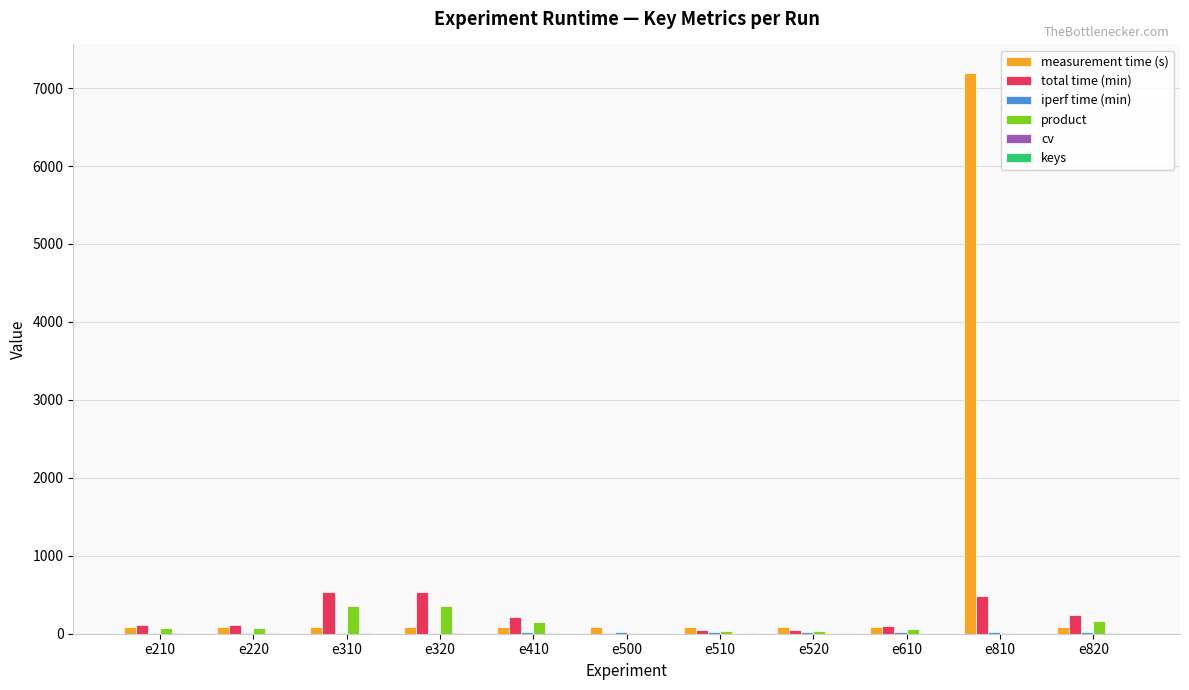

What is the sum of all total time (min) values?

2430.0